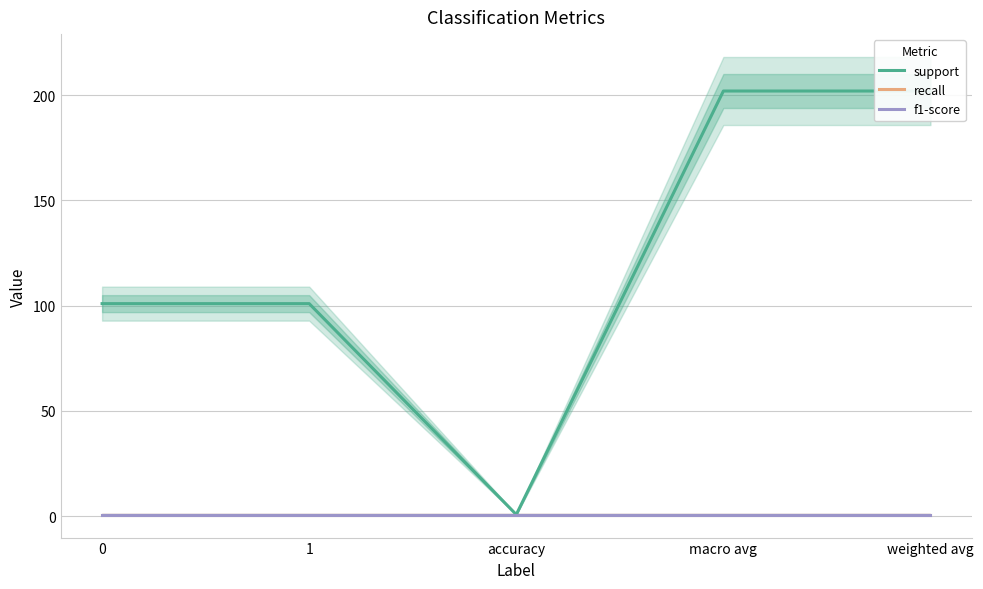

At which label does support first exceed 101?

macro avg